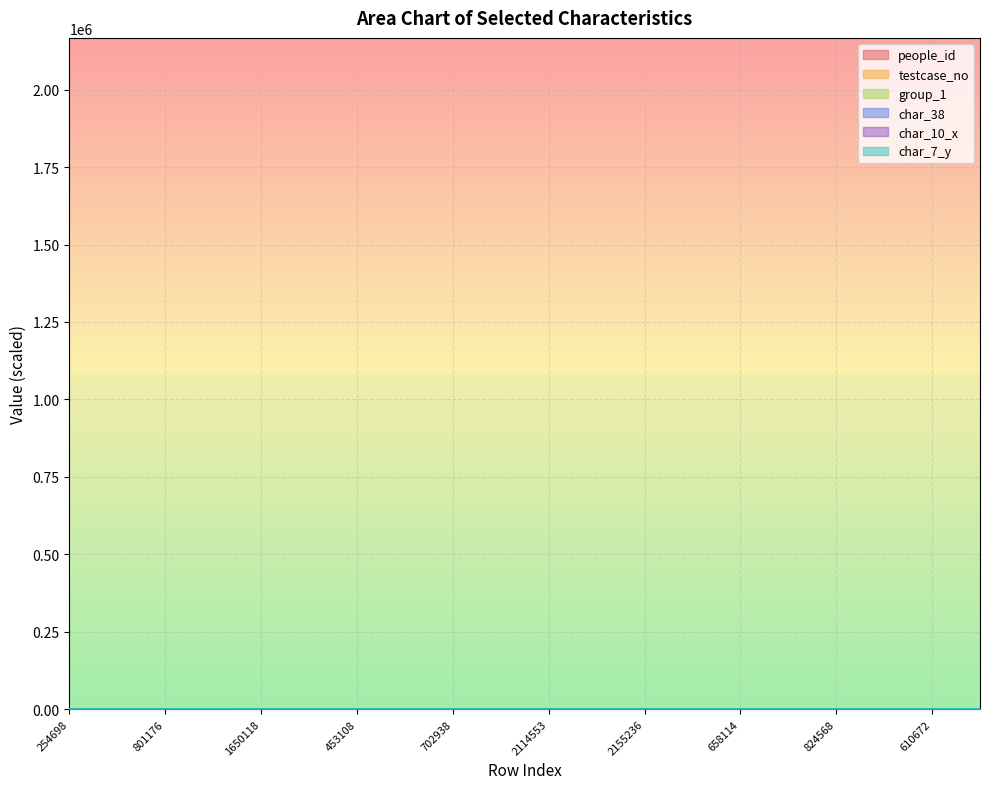

Between 1079512 and 610672, which series saw the biggest shift?

testcase_no